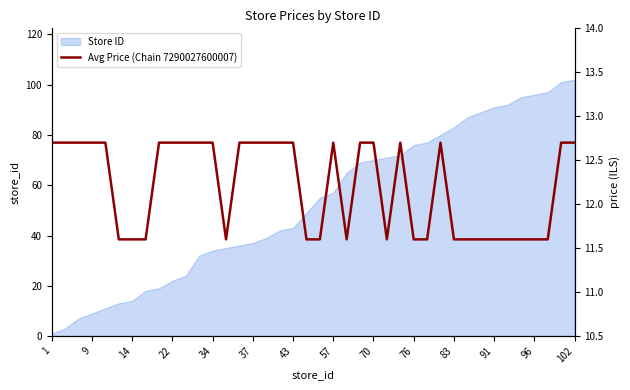

Count the values in the range 11 to 12.

18